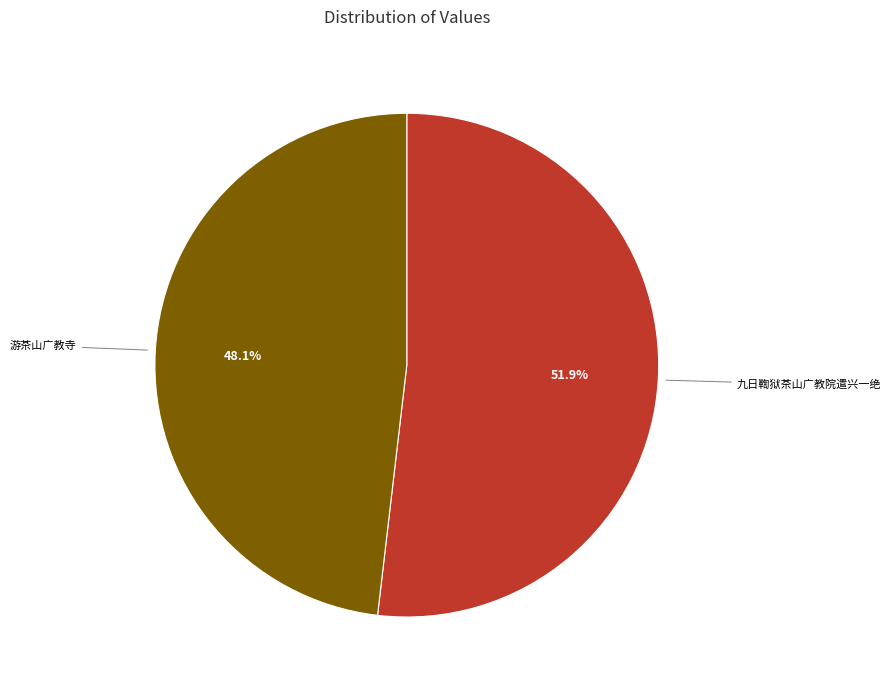

How many segments does this pie chart have?

2